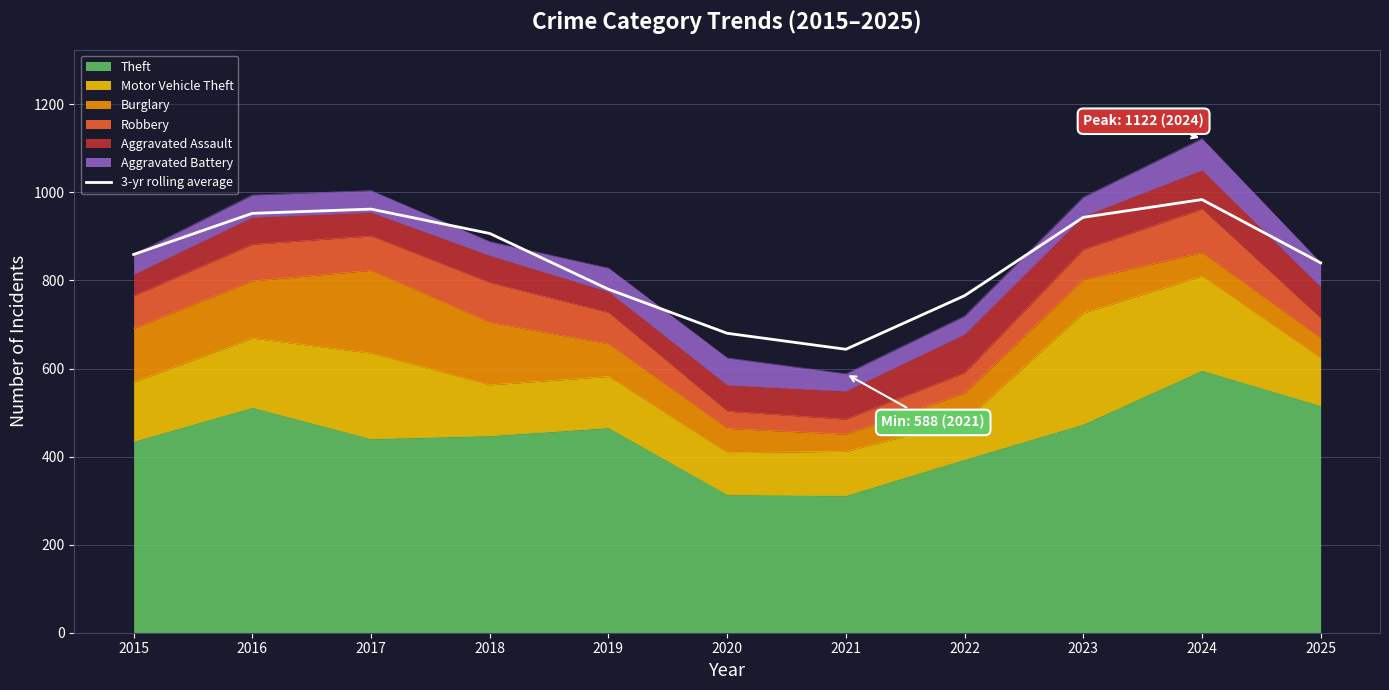

Reading left to right, extract all data points from this chart.

2015=859.0	2016=952.3	2017=962.0	2018=906.7	2019=780.0	2020=680.0	2021=643.7	2022=765.3	2023=943.3	2024=983.7	2025=840.0